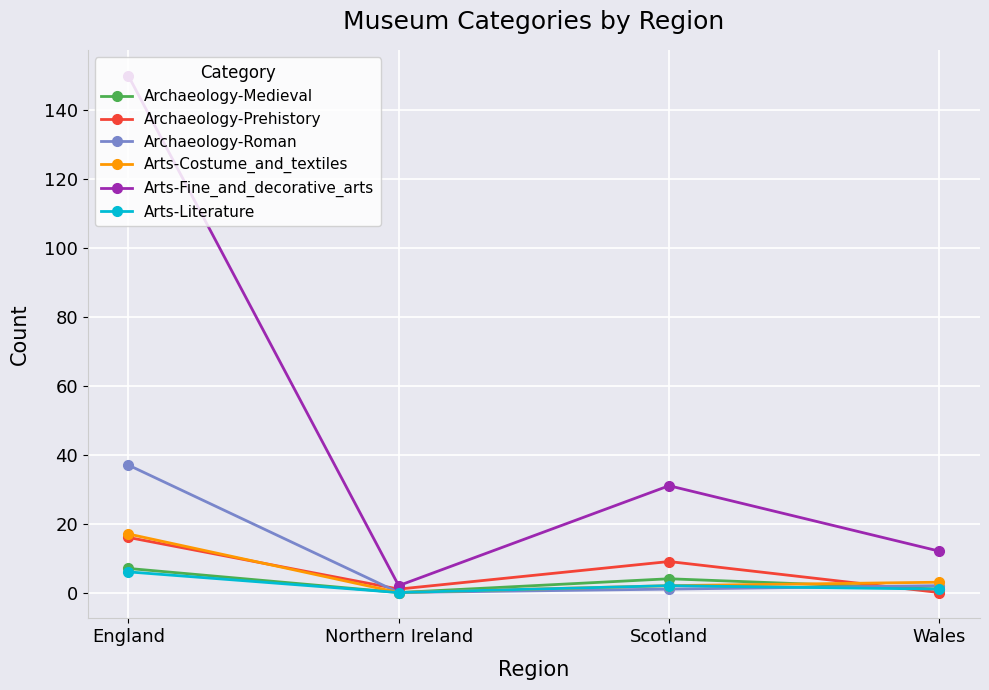

What is the sum of all Archaeology-Roman values?

40